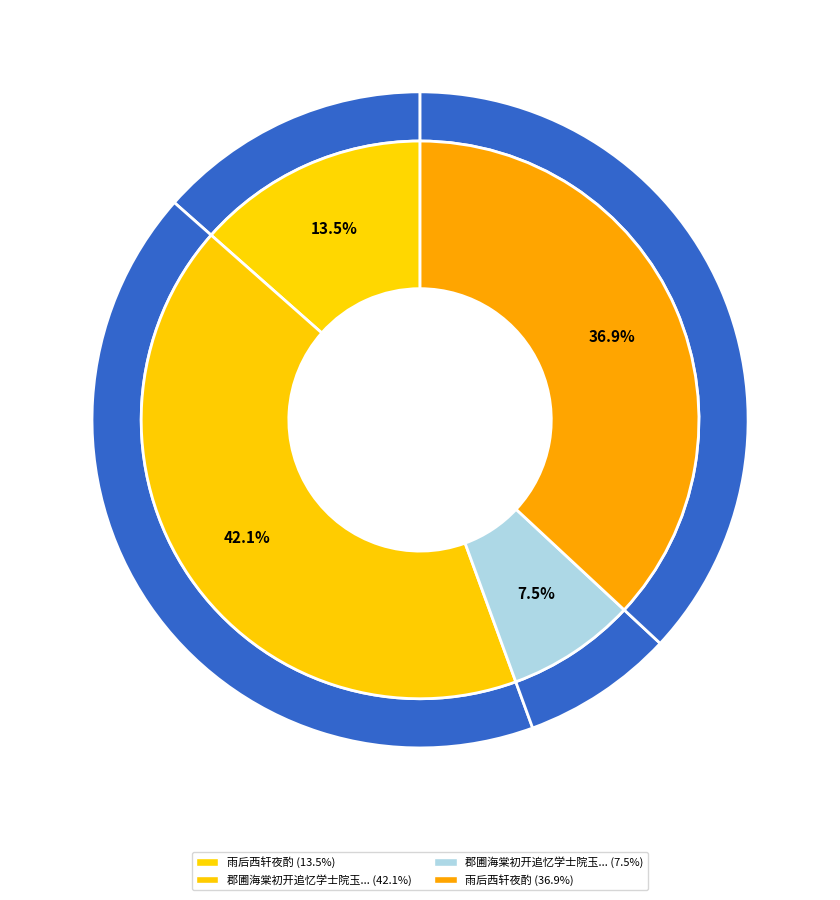

To the nearest percent, what is the average slice percentage?

25%